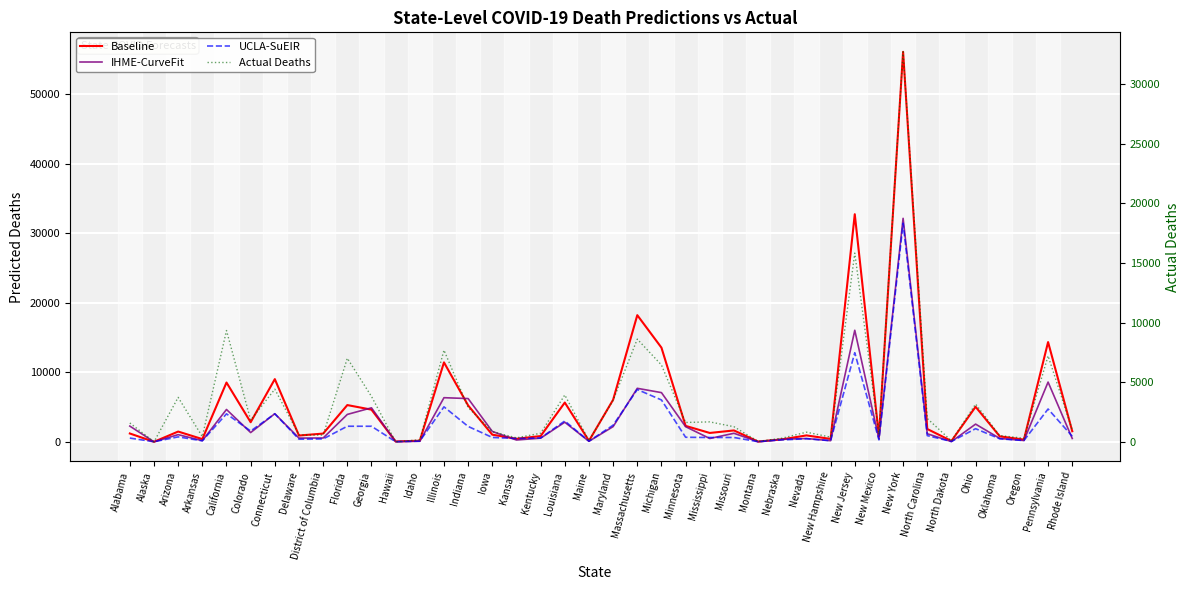

What position from the right is Colorado?

35